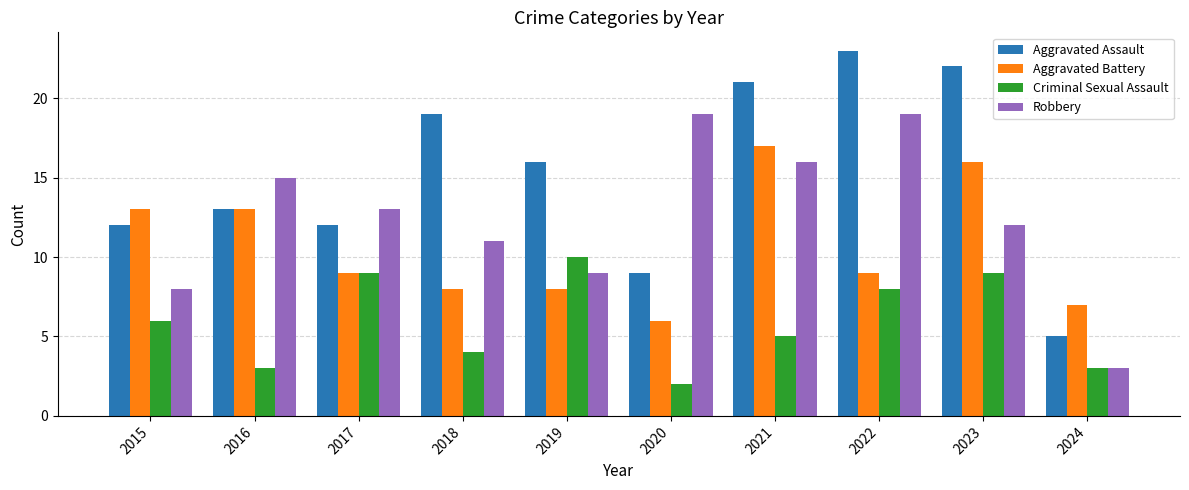

Rank the series by their average value, from lowest to highest.

Criminal Sexual Assault, Aggravated Battery, Robbery, Aggravated Assault